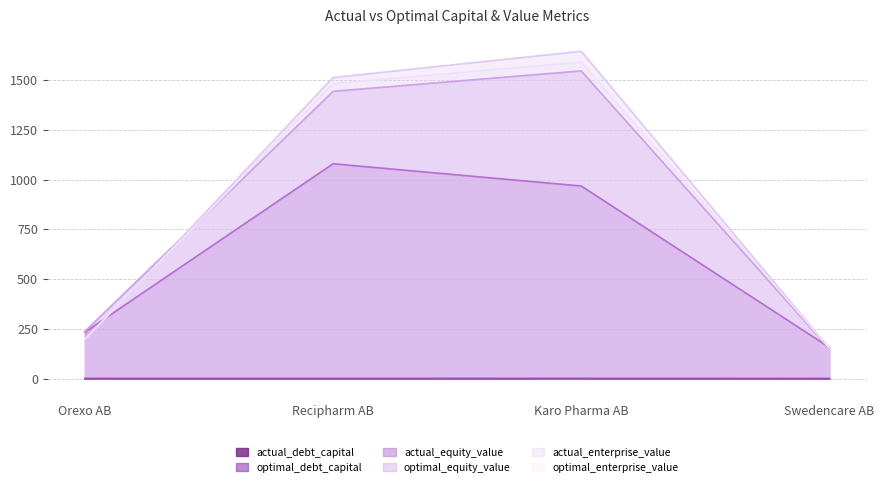

How many values in the actual_equity_value series exceed 967?

2